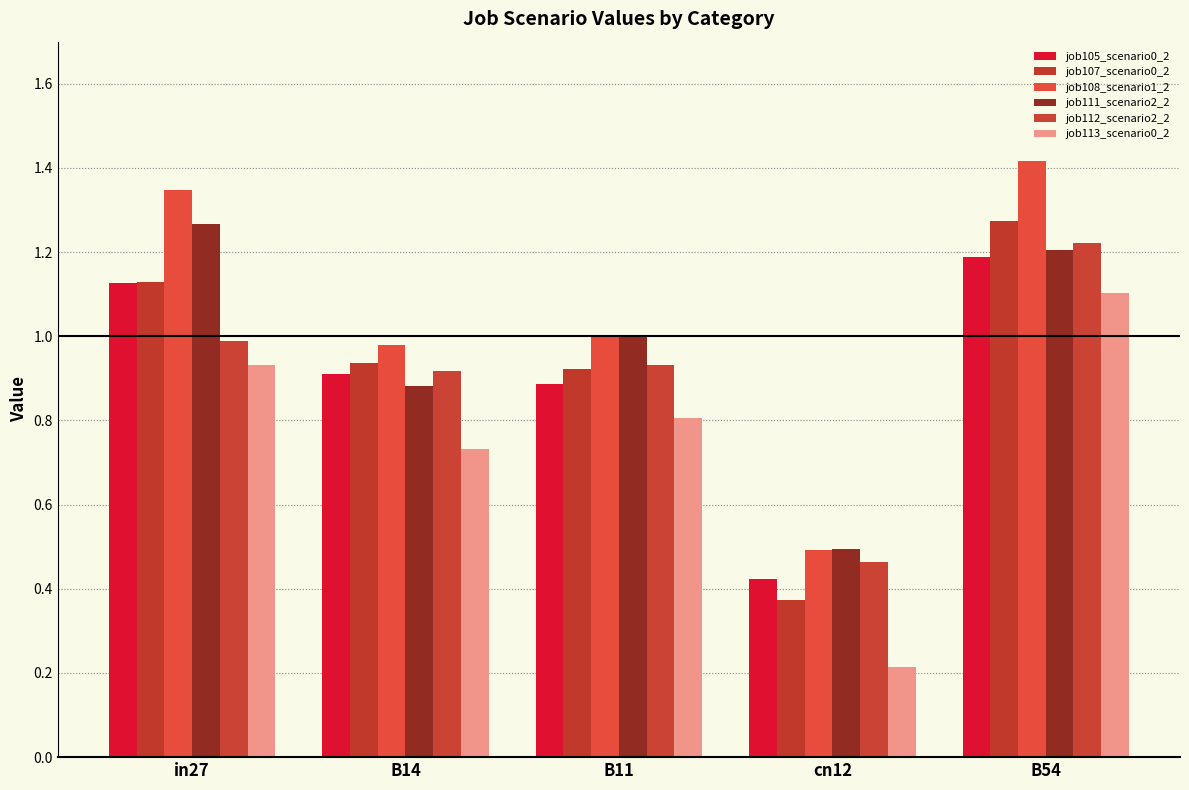

Are the bars horizontal?

No